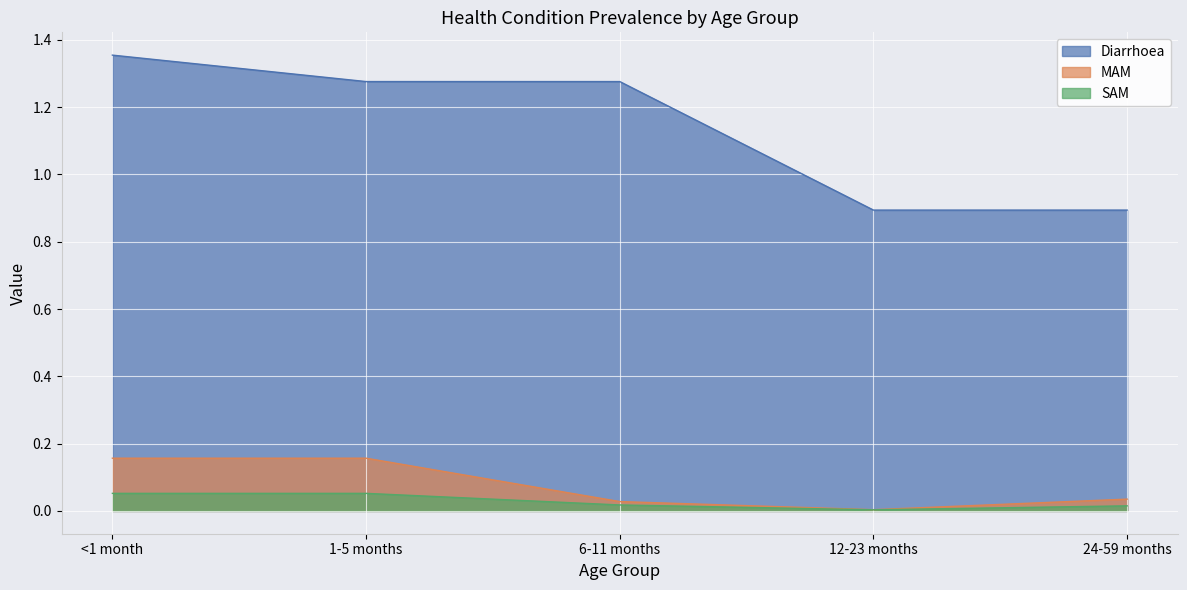

True or false: MAM and Diarrhoea cross at least once.

False